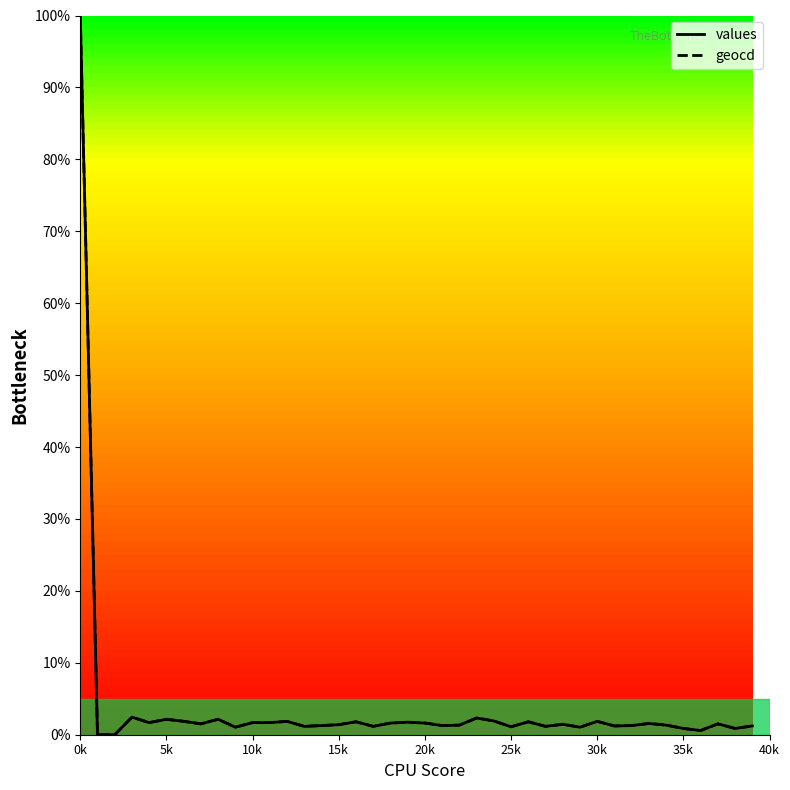

Which series has the largest total across all categories?

geocd